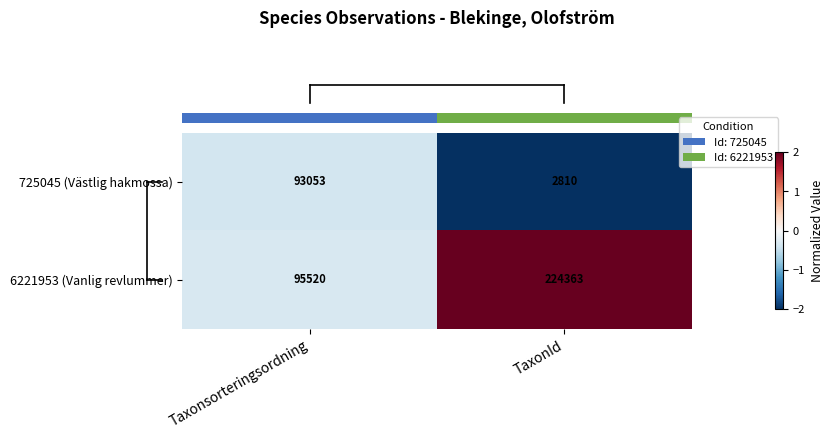

What is the difference between the highest and lowest values at TaxonId?

221553